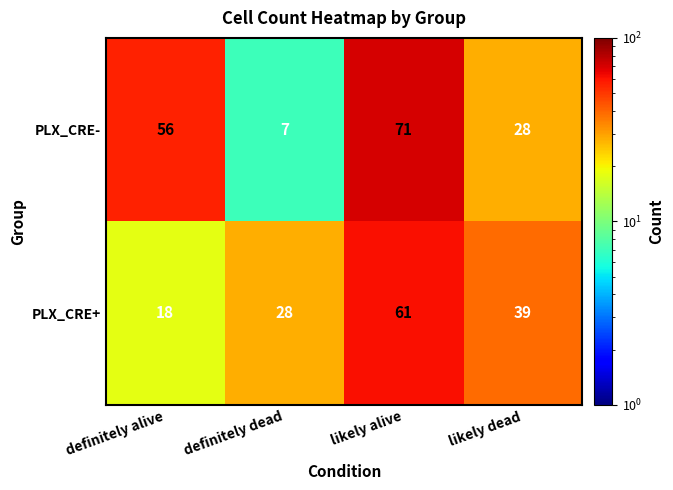

What is the difference between the second highest and minimum values in the PLX_CRE+ series?

21